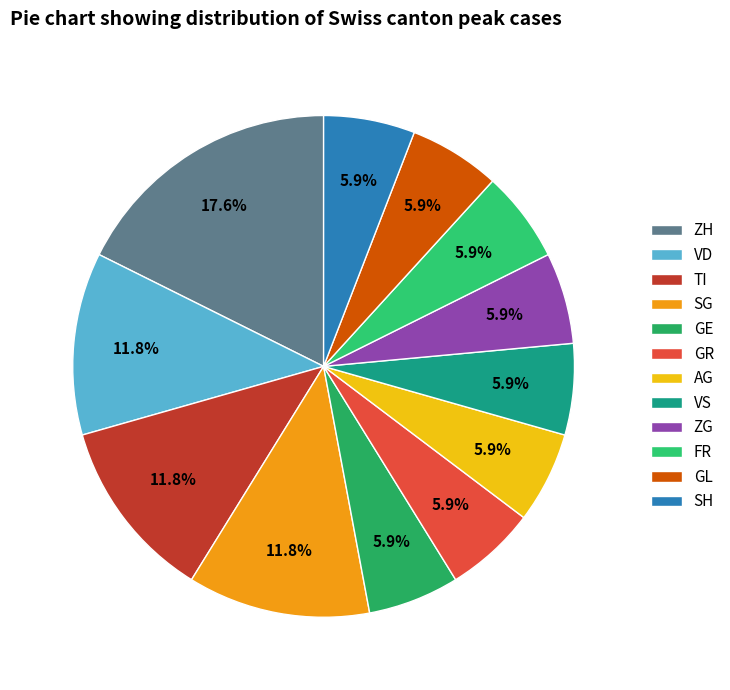

How many segments does this pie chart have?

12